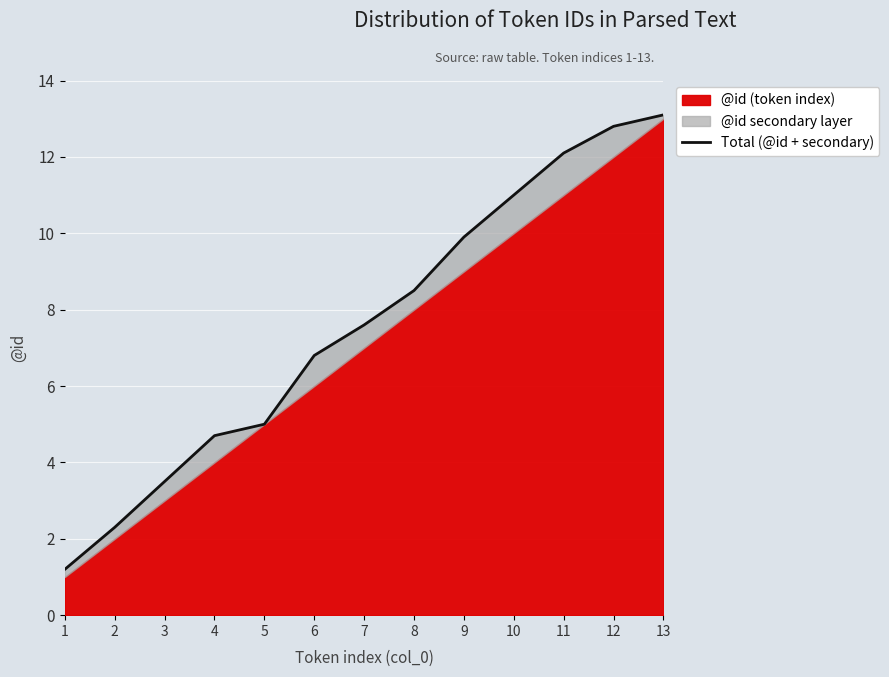

Rank the categories by value from lowest to highest.

1, 2, 3, 4, 5, 6, 7, 8, 9, 10, 11, 12, 13